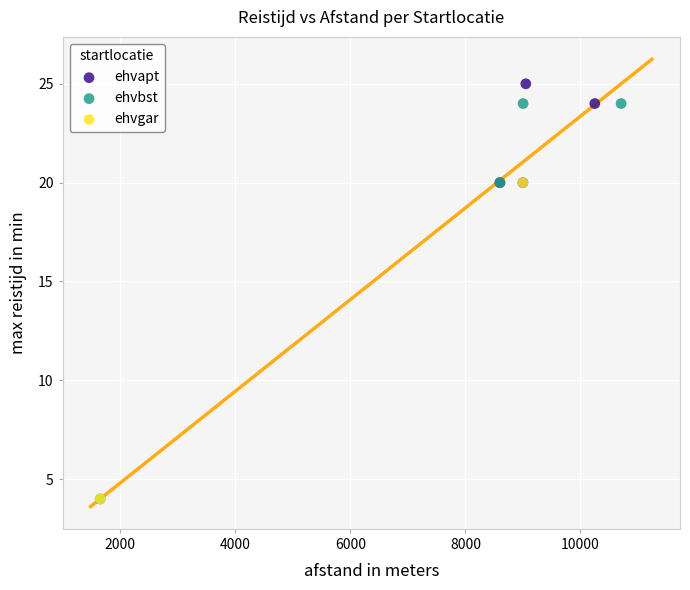

Which series contains the highest Y value?

ehvapt